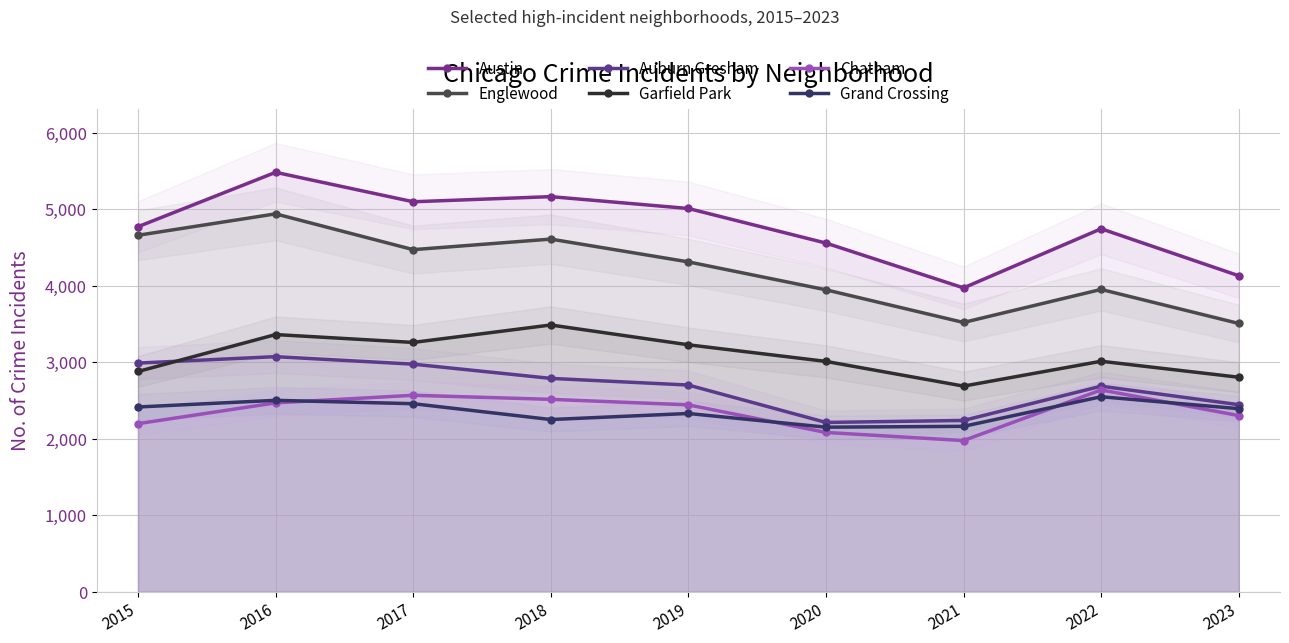

True or false: Garfield Park and Grand Crossing cross at least once.

False